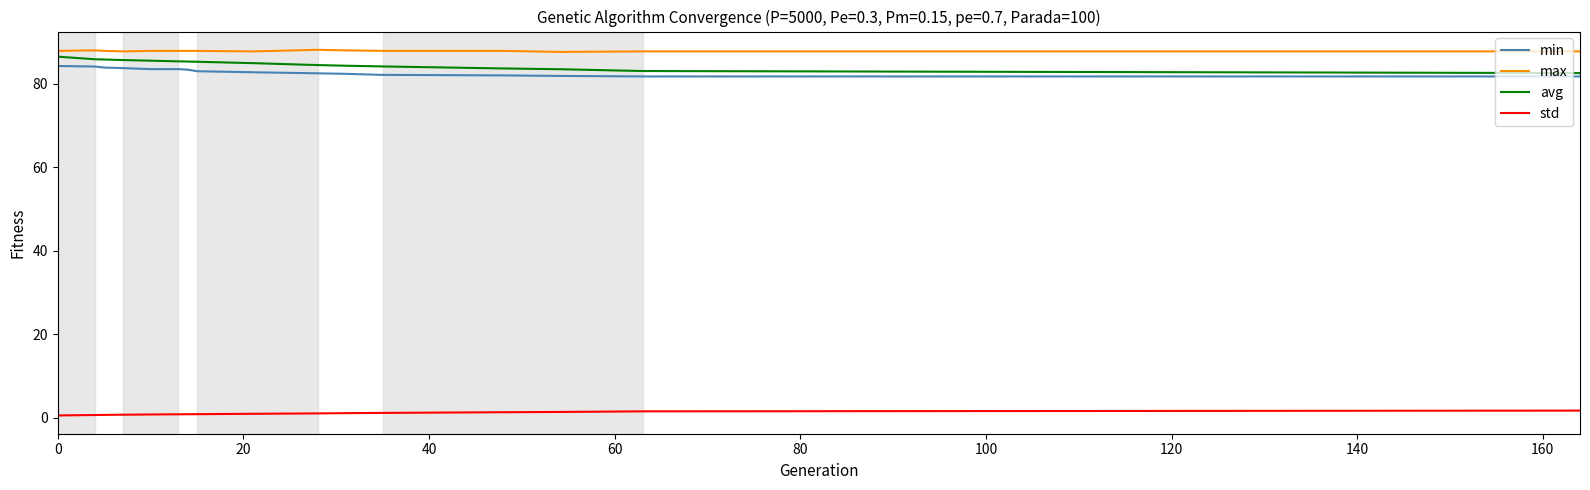

True or false: min and max cross at least once.

False